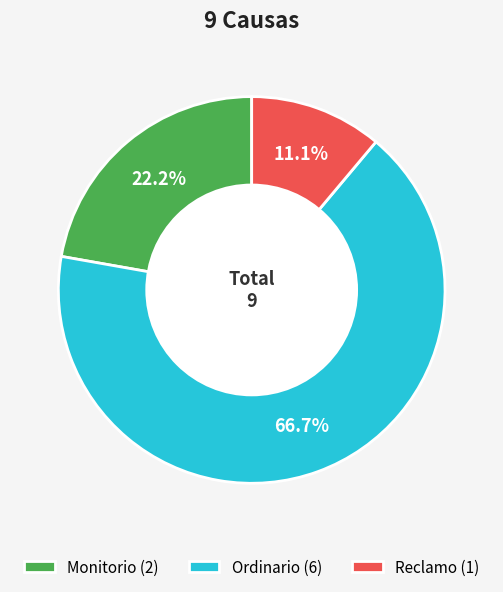

How many segments does this pie chart have?

3